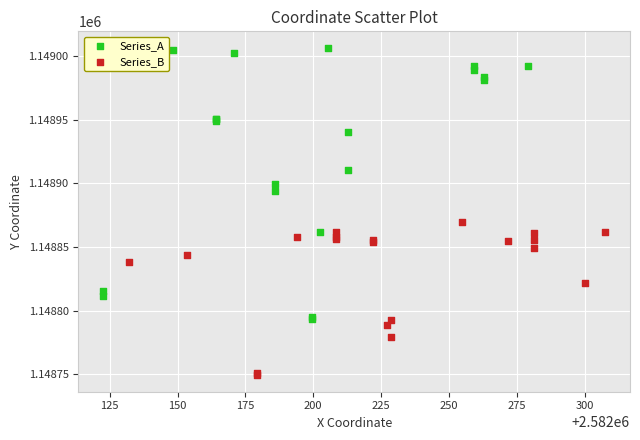

Which series contains the lowest Y value?

Series_B